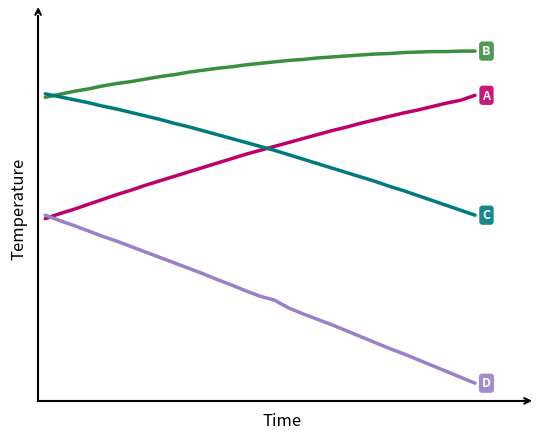

Does the chart display data point markers on the line(s)?

No